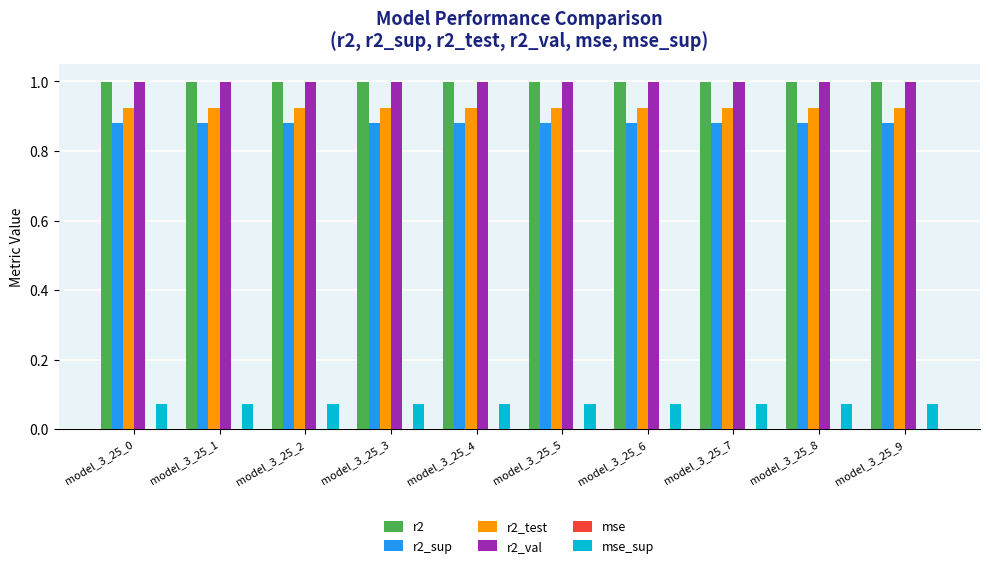

Is it true that r2_test equals 0.6 at model_3_25_5?

False